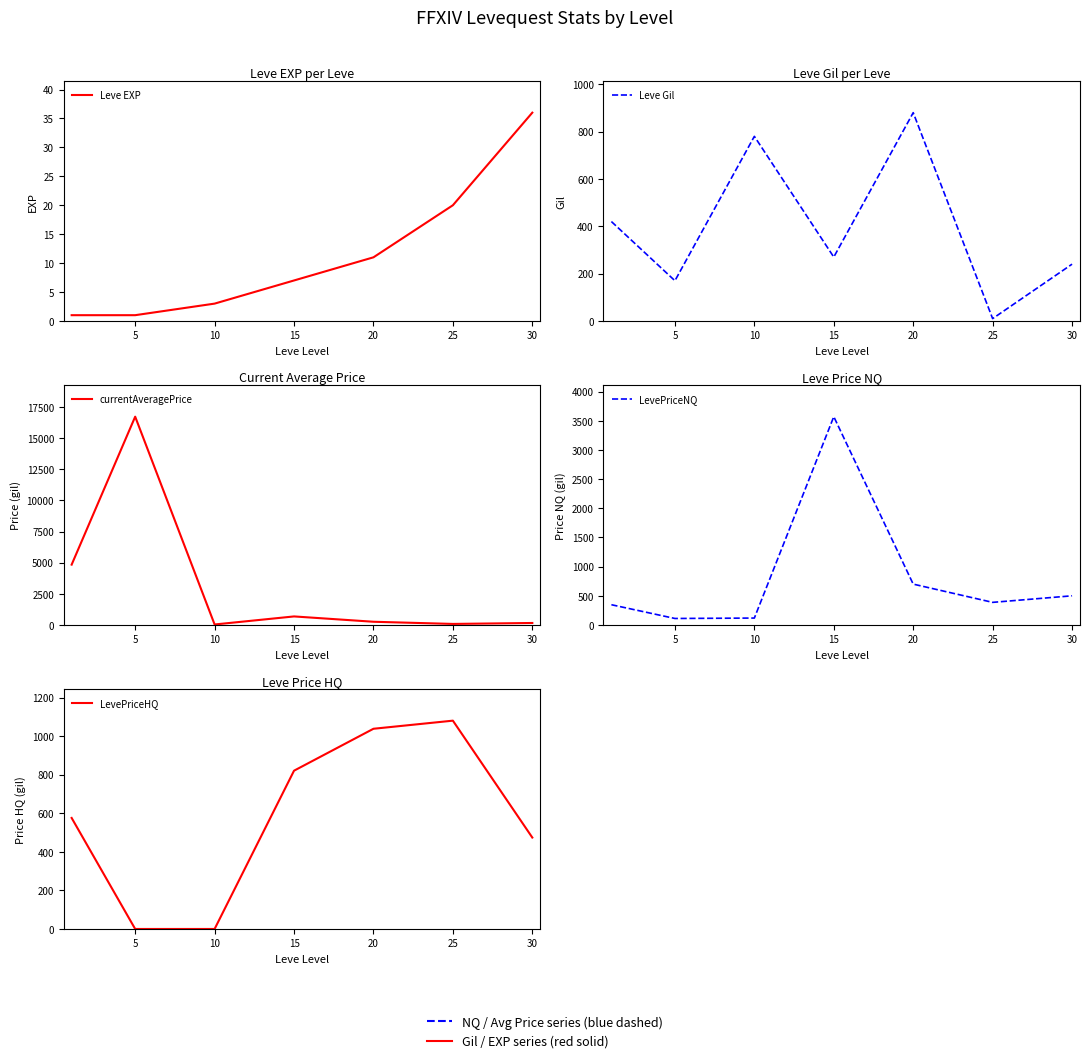

What value does the LevePriceHQ series have at 15?

820.6